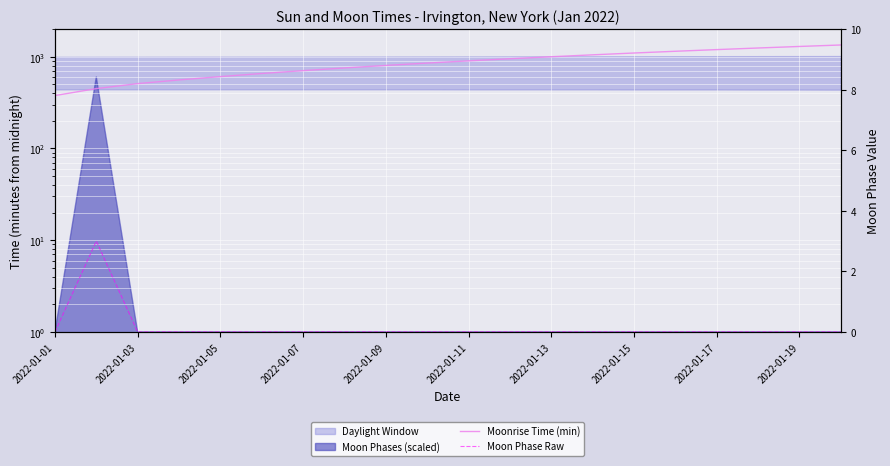

True or false: Moon Phase Raw and Moonrise Time (min) intersect in this chart.

False